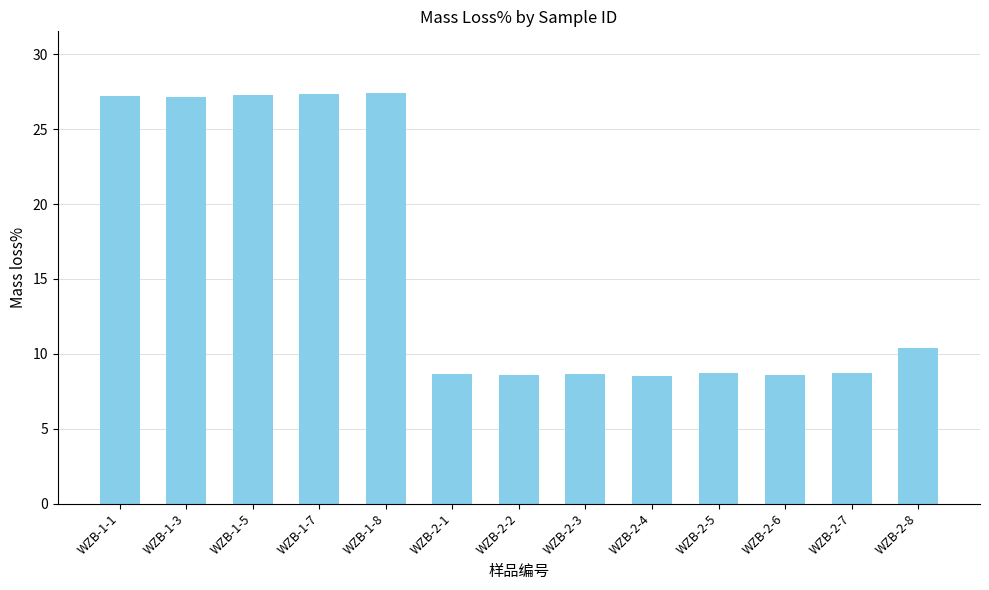

What is the maximum value shown in the chart?

27.4